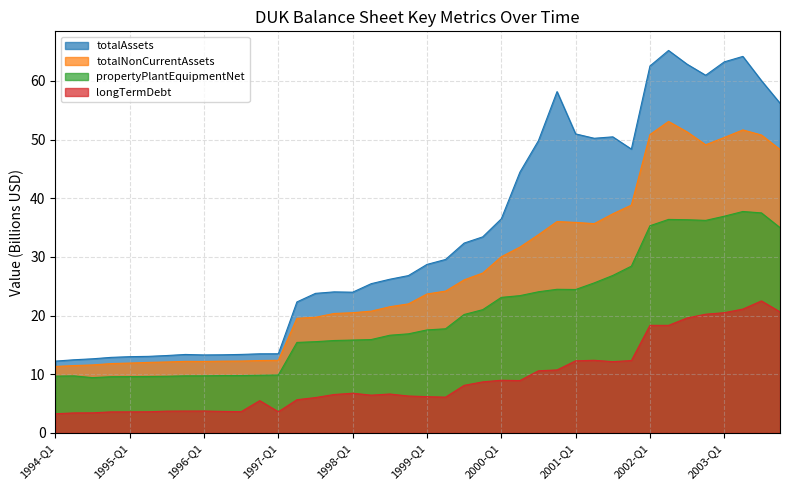

At which label does longTermDebt reach its minimum?

1994-Q1